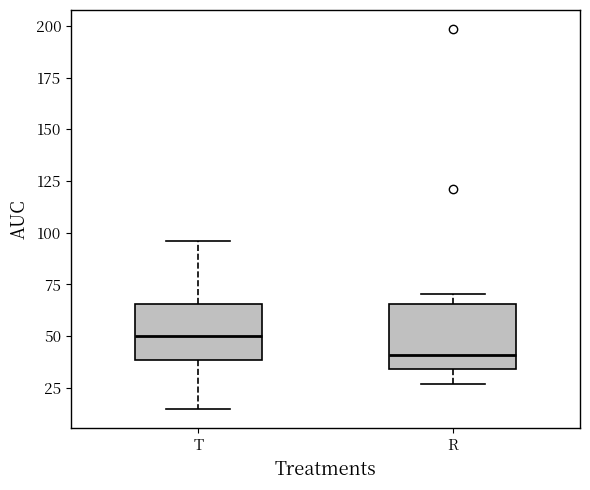

Which box's median line is the highest?

T